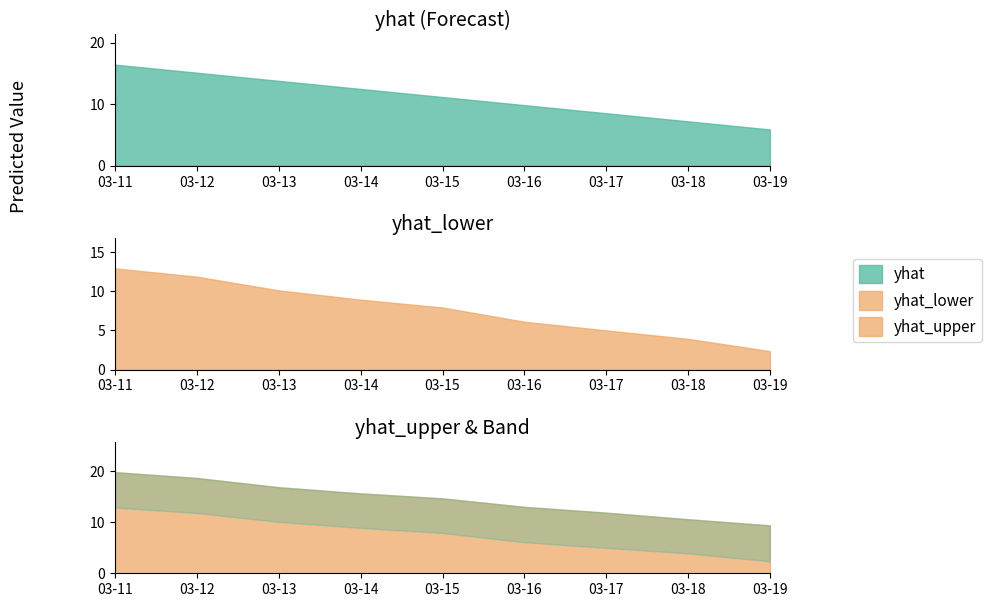

Reading left to right, list all the values displayed in this chart.

yhat: 16.4	15.1	13.8	12.5	11.2	9.8	8.5	7.2	5.9
yhat_lower: 12.9	11.8	10.1	8.9	7.9	6.1	5.0	3.9	2.3
yhat_upper: 19.8	18.7	16.9	15.7	14.7	13.0	11.9	10.6	9.4